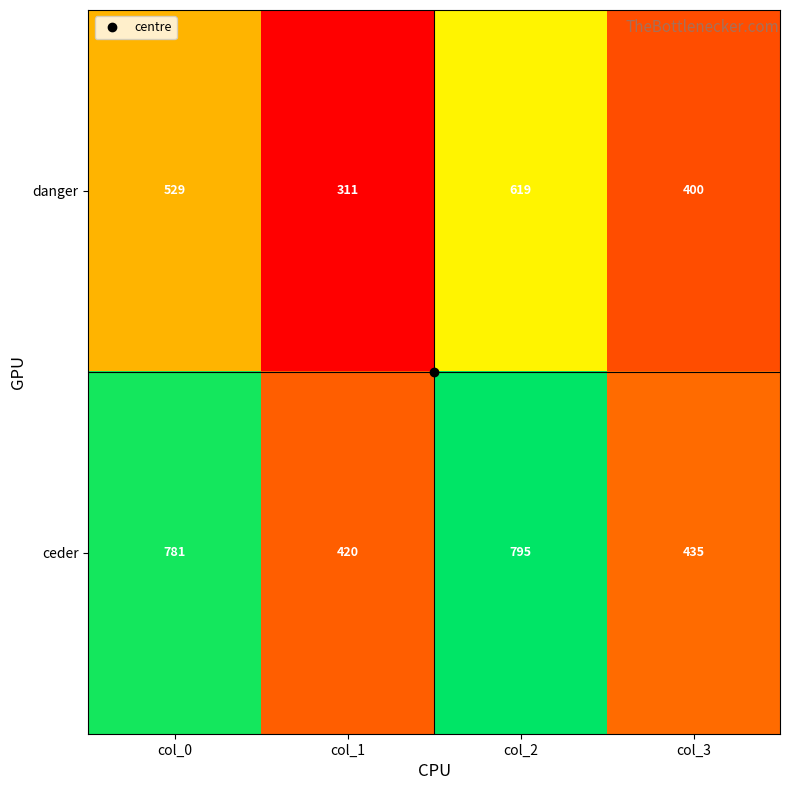

Rank the series at col_0 from highest to lowest value.

ceder, danger